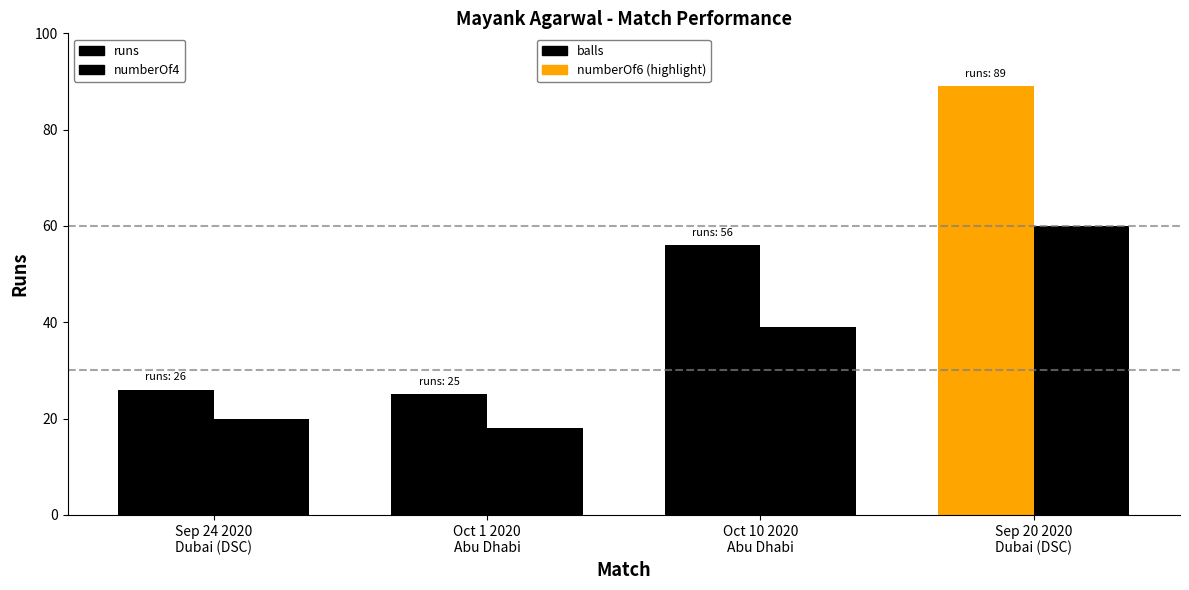

Reading left to right, list all the values displayed in this chart.

runs: Sep 24 2020
Dubai (DSC)=26	Oct 1 2020
Abu Dhabi=25	Oct 10 2020
Abu Dhabi=56	Sep 20 2020
Dubai (DSC)=89
balls: Sep 24 2020
Dubai (DSC)=20	Oct 1 2020
Abu Dhabi=18	Oct 10 2020
Abu Dhabi=39	Sep 20 2020
Dubai (DSC)=60
numberOf4: Sep 24 2020
Dubai (DSC)=4	Oct 1 2020
Abu Dhabi=3	Oct 10 2020
Abu Dhabi=6	Sep 20 2020
Dubai (DSC)=7
numberOf6: Sep 24 2020
Dubai (DSC)=0	Oct 1 2020
Abu Dhabi=0	Oct 10 2020
Abu Dhabi=1	Sep 20 2020
Dubai (DSC)=4